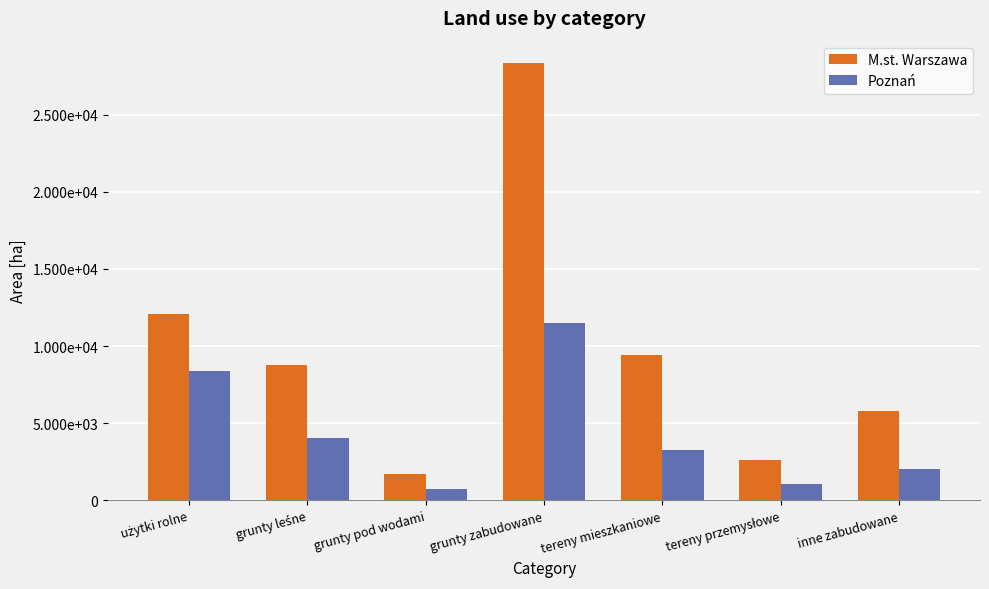

What are all the series names shown in the legend?

M.st. Warszawa, Poznań